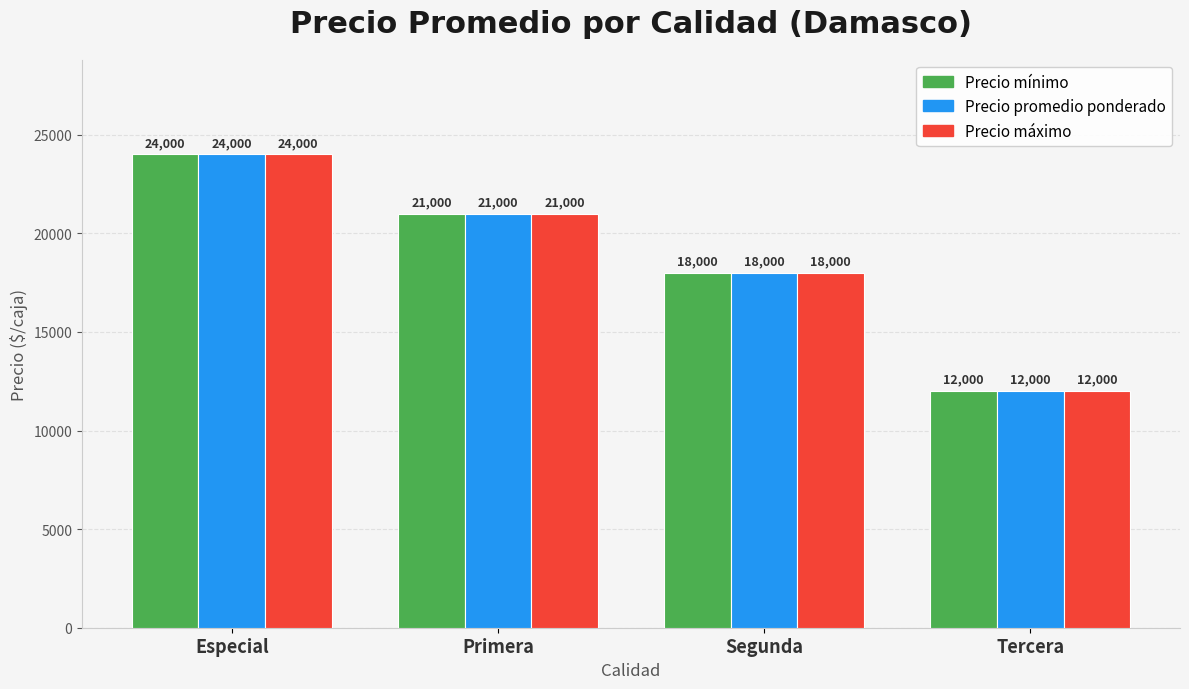

Is the value of Precio promedio ponderado at Primera greater than the value of Precio mínimo at Tercera?

Yes